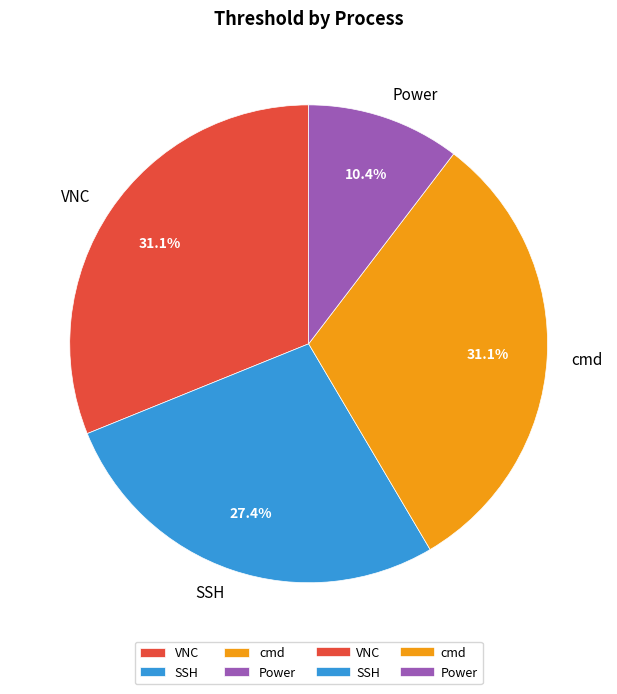

Combined, do cmd and VNC account for over 50%?

Yes